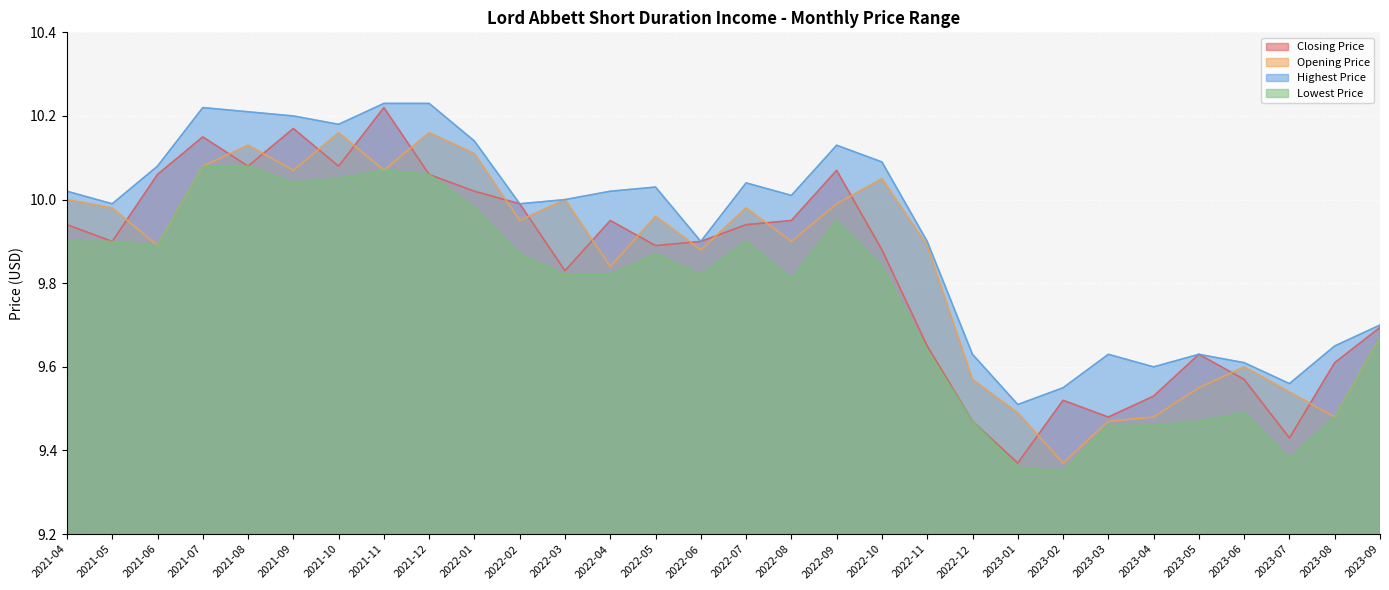

What is the average value of the Opening Price series?

9.8